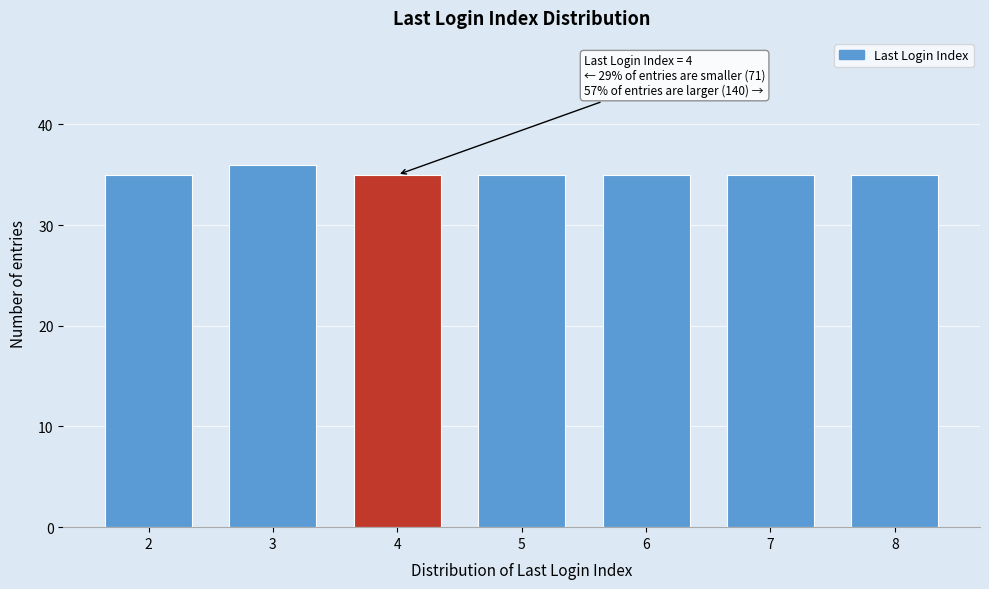

Reading right to left, extract all data points from this chart.

8=35	7=35	6=35	5=35	4=35	3=36	2=35